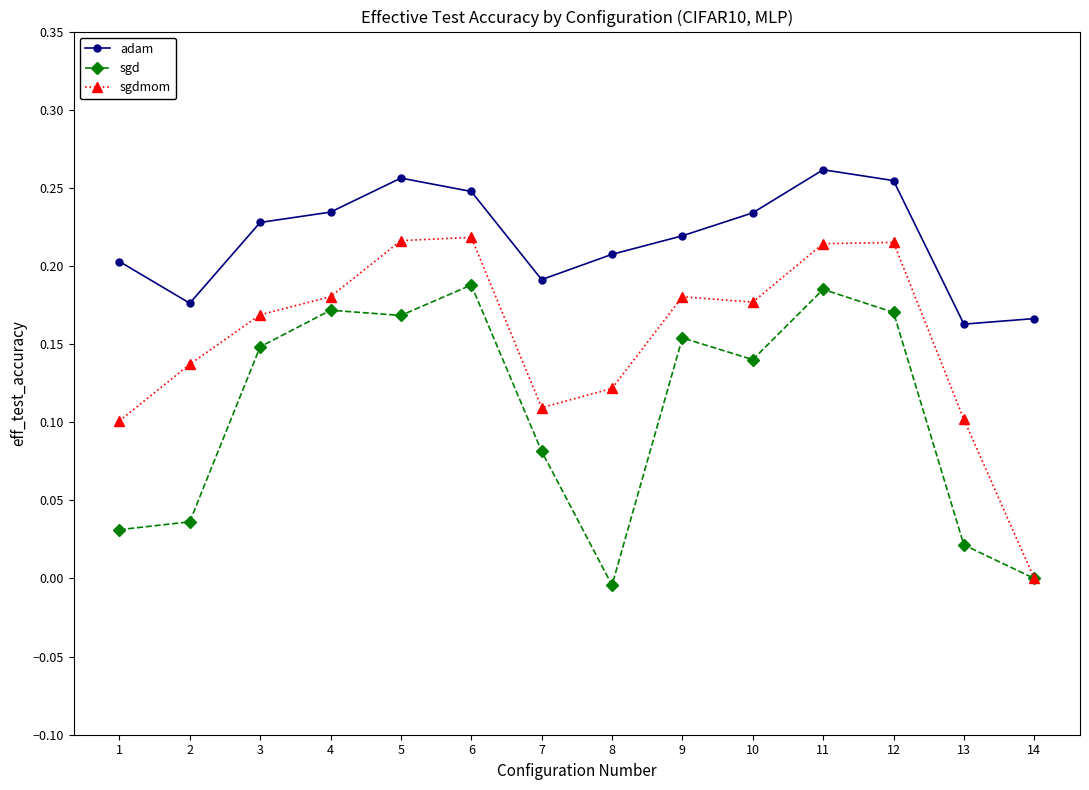

Between 1 and 3, which series saw the biggest shift?

sgd